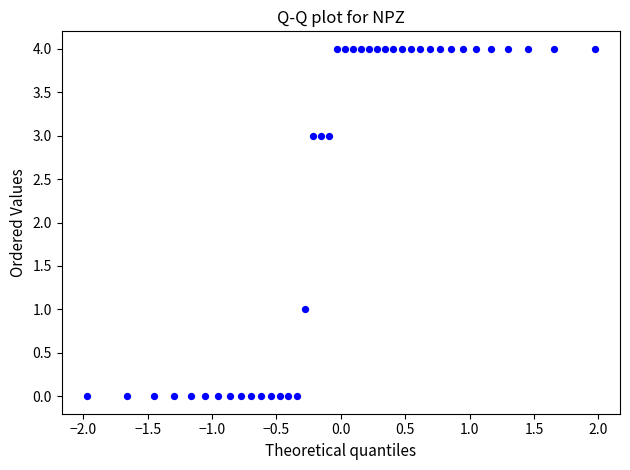

What is the range of Y values (max minus min)?

4